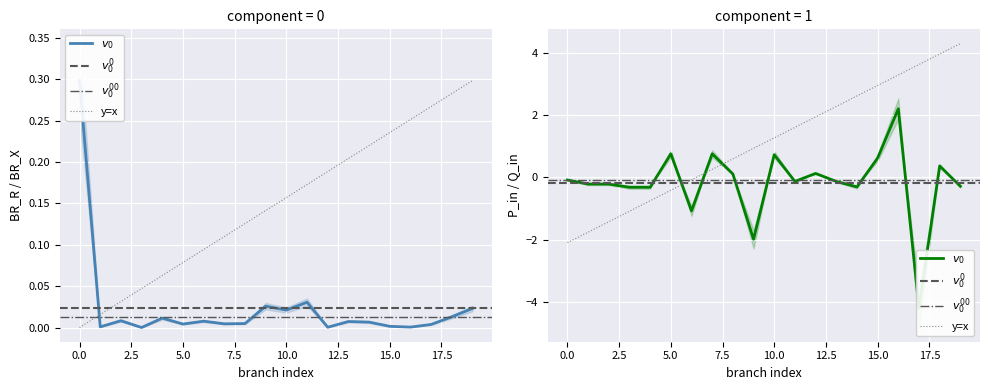

Reading right to left, extract all data points from this chart.

BR_R: 0.0	0.0	0.0	0.0	0.0	0.0	0.0	0.0	0.0	0.0	0.0	0.0	0.0	0.0	0.0	0.0	0.0	0.0	0.0	0.3
P_in: -0.3	0.4	-4.2	2.2	0.6	-0.3	-0.1	0.1	-0.1	0.7	-2.0	0.1	0.8	-1.1	0.8	-0.3	-0.3	-0.2	-0.2	-0.1